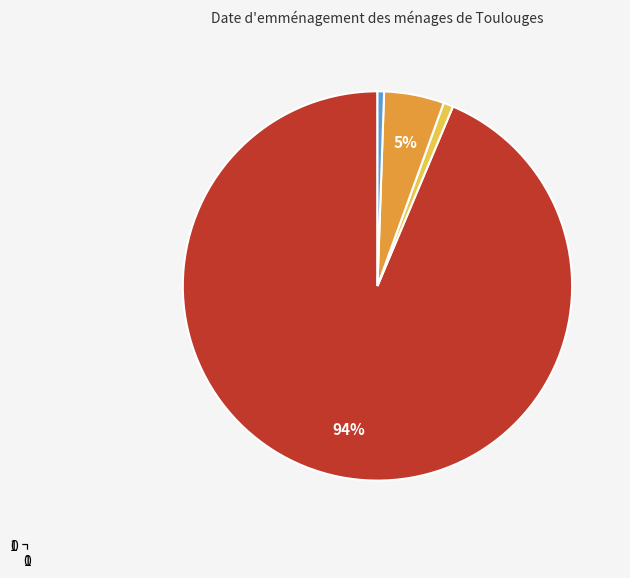

To the nearest percent, what is the average slice percentage?

25%